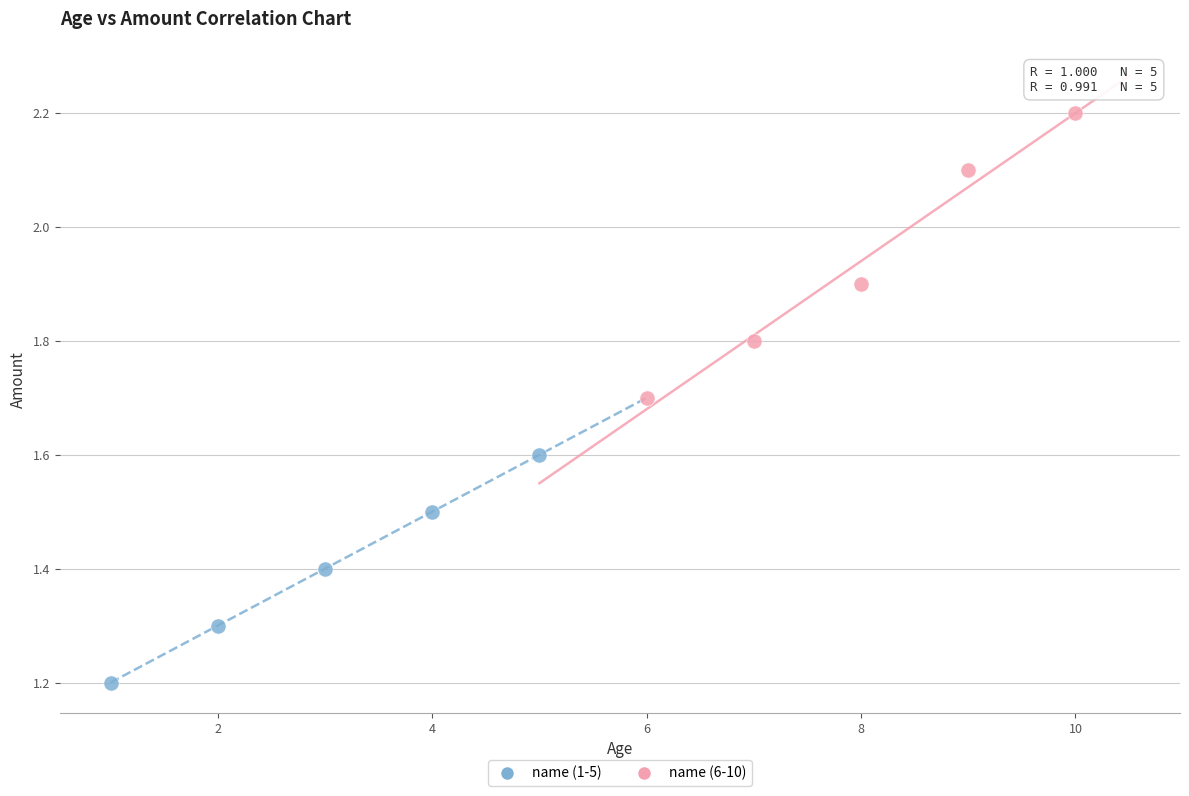

Which series contains the lowest Y value?

name (1-5)